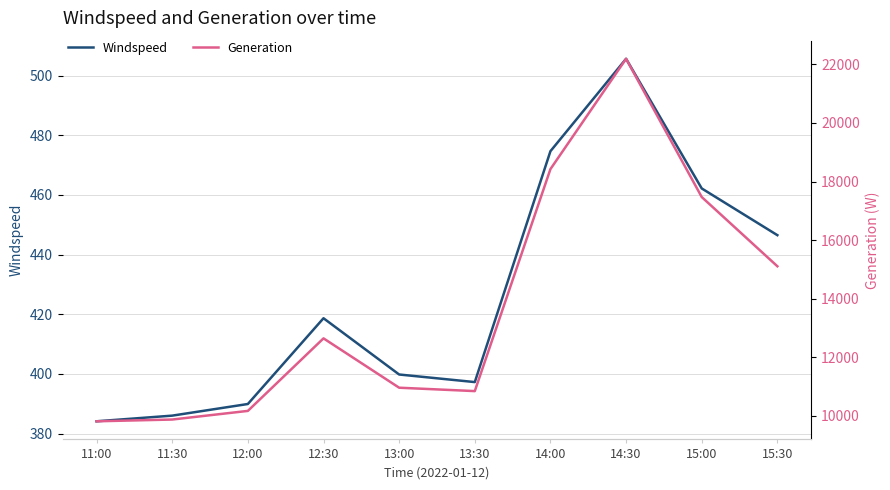

At how many categories does at least one series exceed 5838?

10